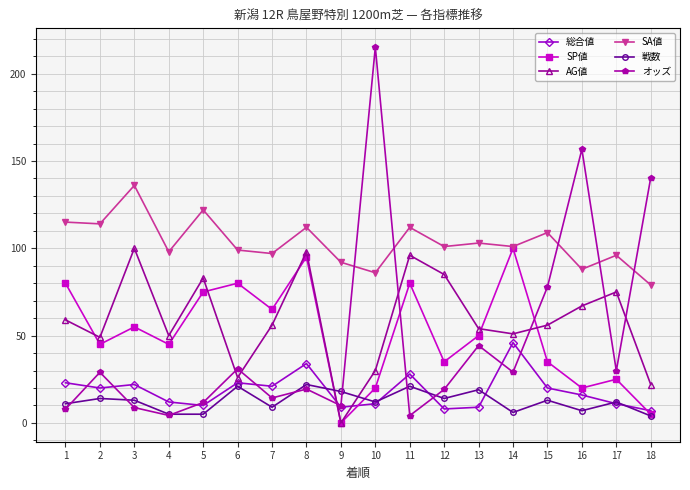

At which label does オッズ reach its peak?

10